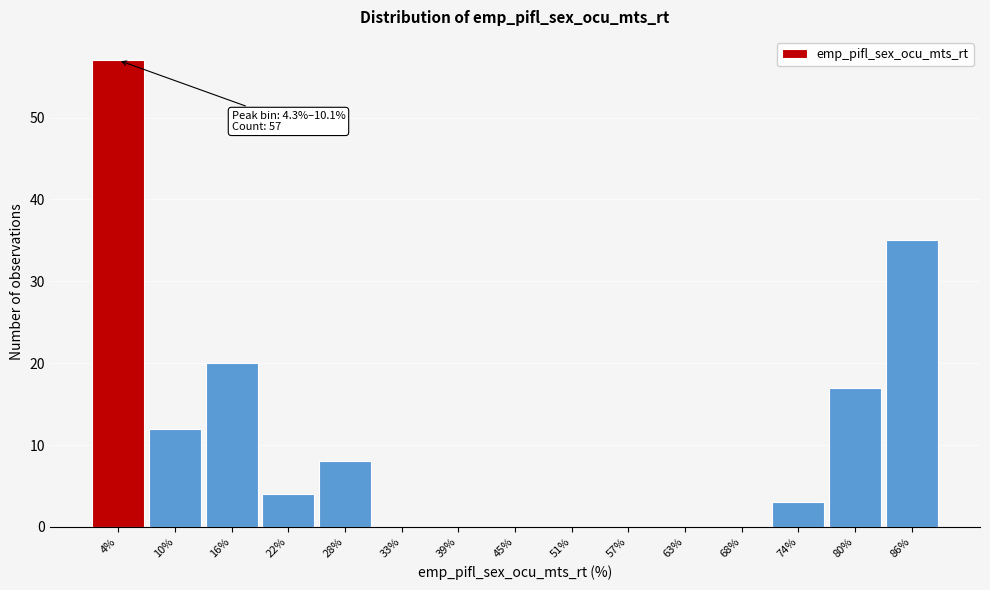

Reading right to left, list all the values displayed in this chart.

86%=35	80%=17	74%=3	68%=0	63%=0	57%=0	51%=0	45%=0	39%=0	33%=0	28%=8	22%=4	16%=20	10%=12	4%=57